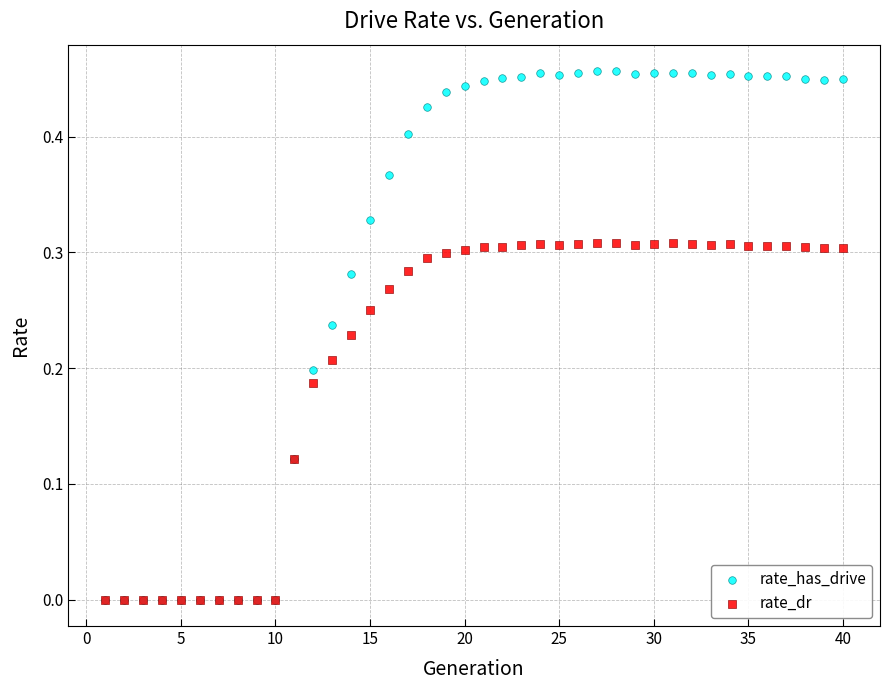

What are all the series names shown in the legend?

rate_has_drive, rate_dr